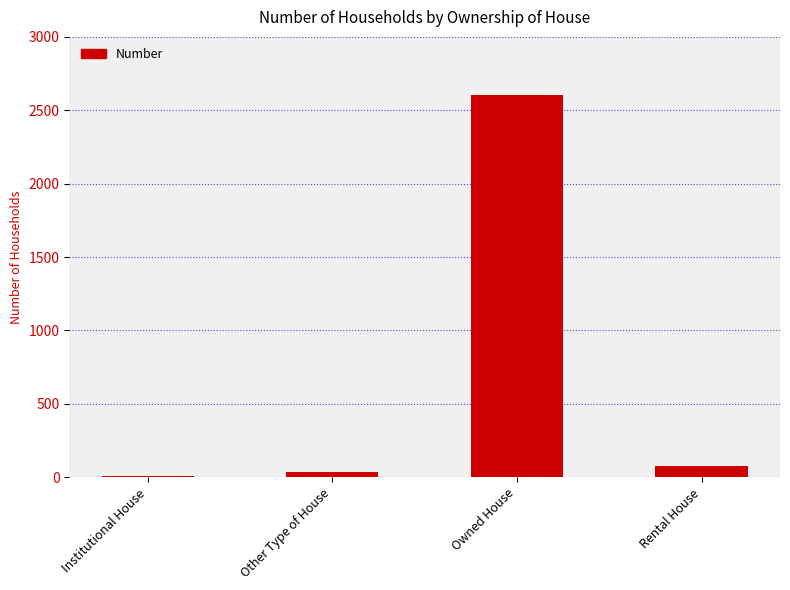

What is the sum of the values at Institutional House and Other Type of House?

49